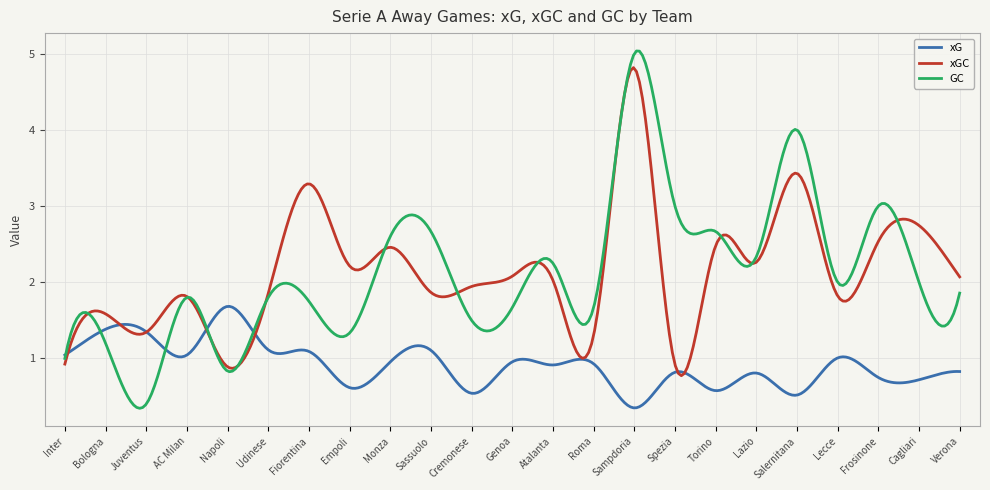

Which series has the largest range (max minus min)?

GC